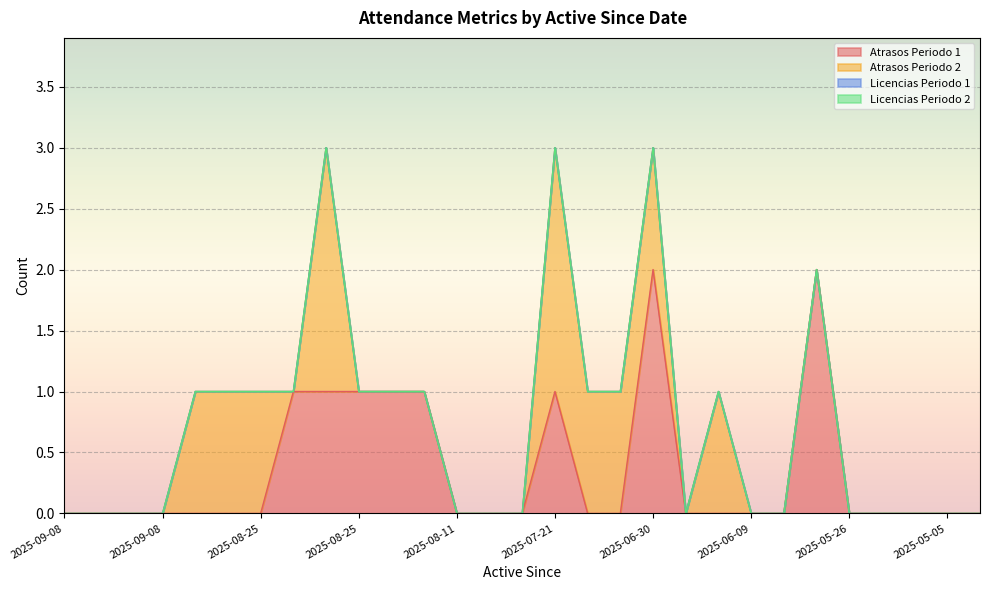

The Licencias Periodo 2 series shows 0 at 2025-09-01. True or false?

True